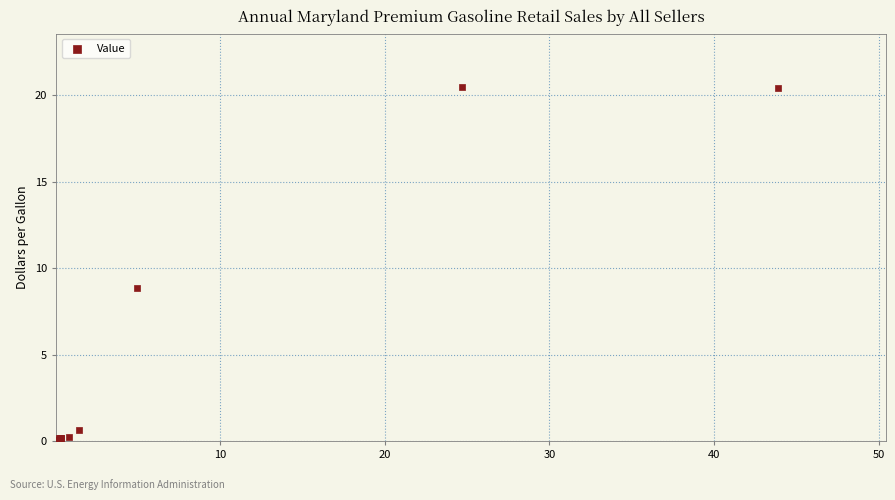

What Y value in the scatter plot is closest to 10?

8.9